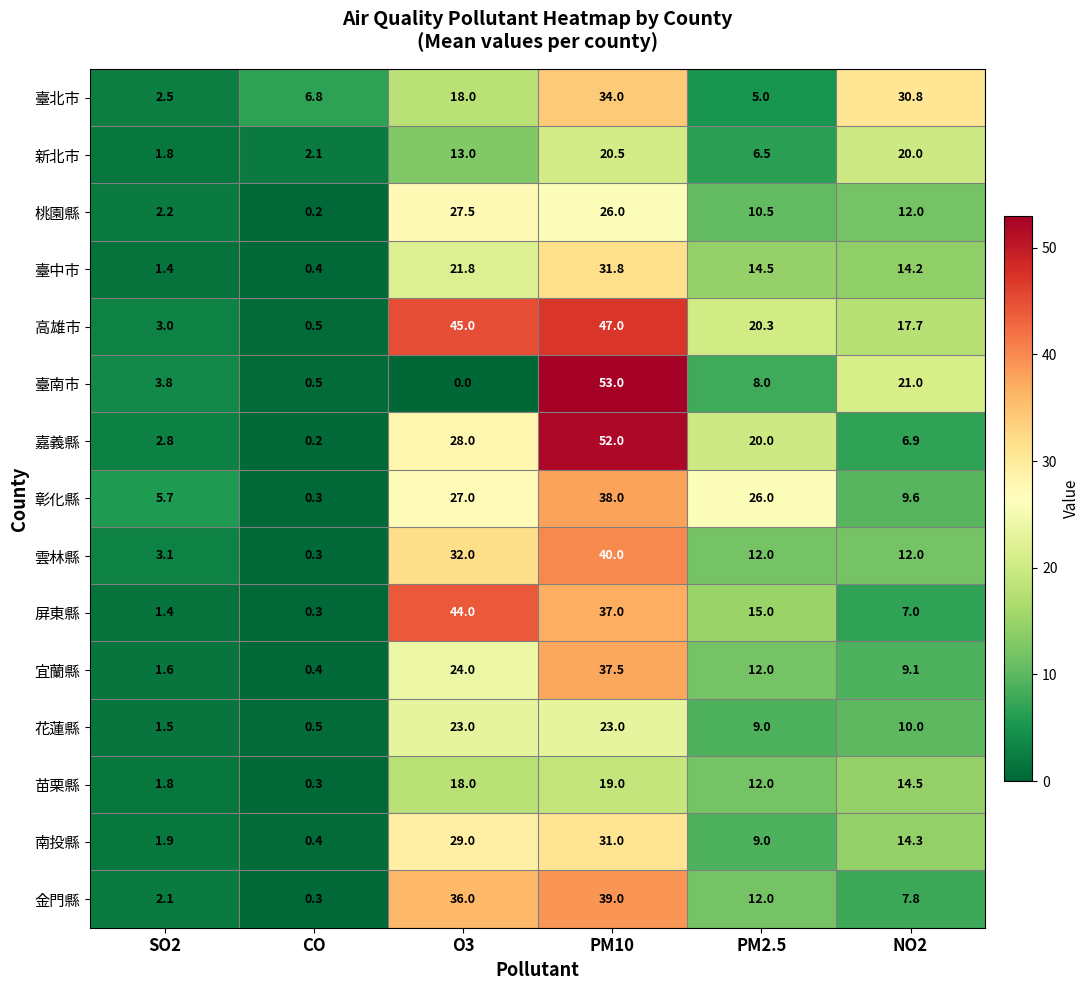

What is the spread (max minus min) of values at SO2?

4.3